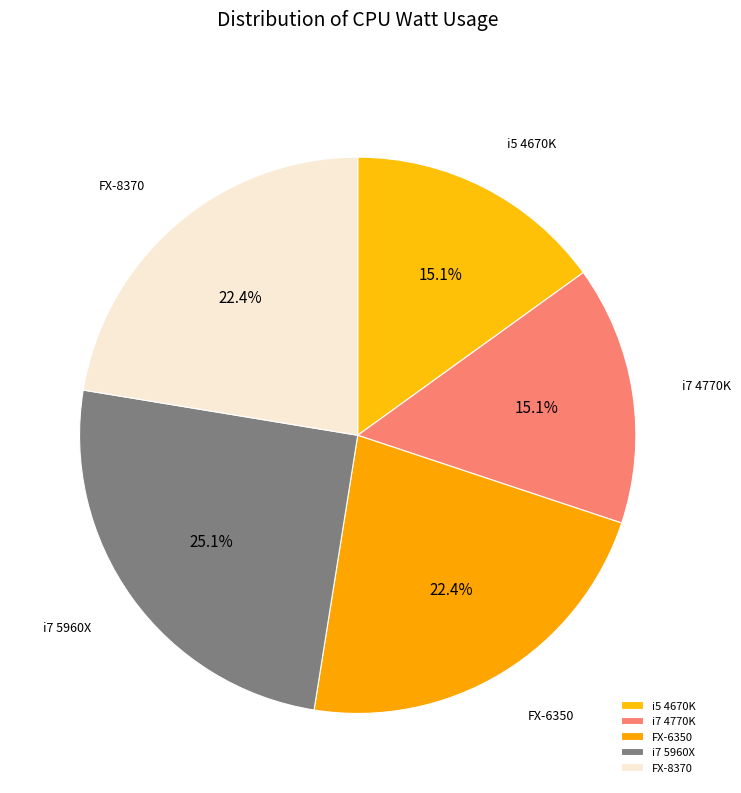

Between FX-6350 and i5 4670K, which is larger?

FX-6350